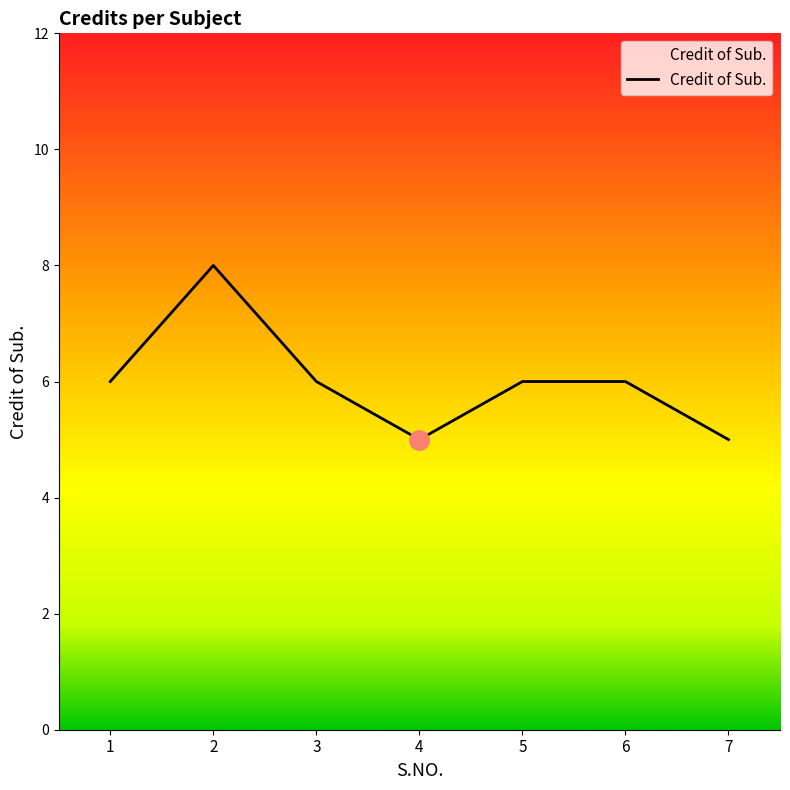

Does the chart display data point markers on the line(s)?

No